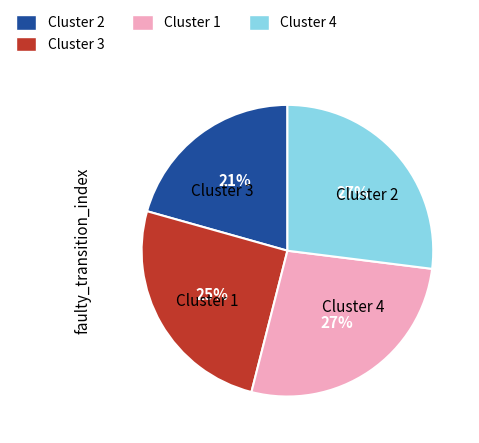

Between Cluster 2 and Cluster 1, which is larger?

Cluster 1